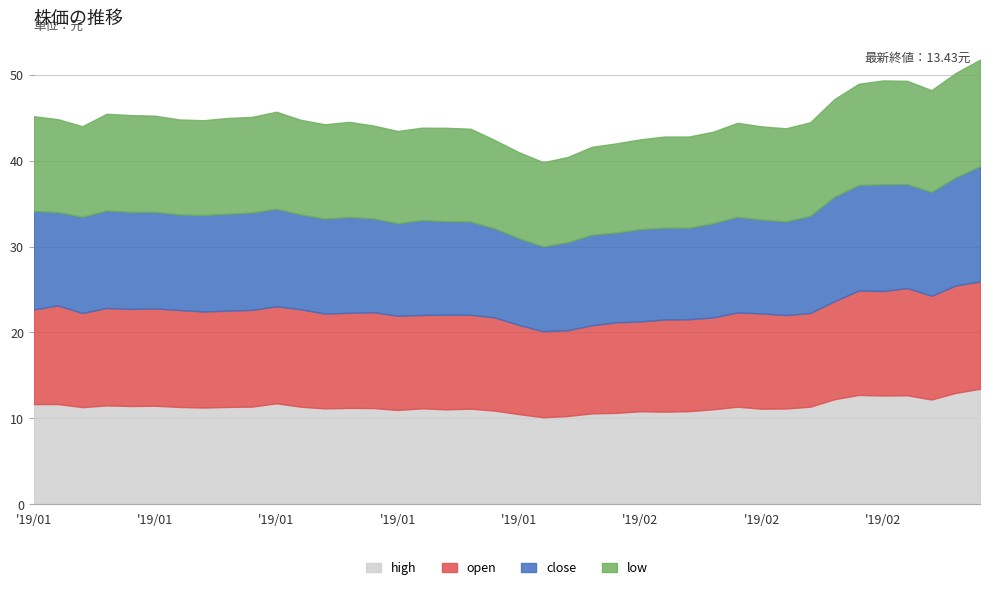

True or false: low has a value of 5.7 at 2019-02-15.

False